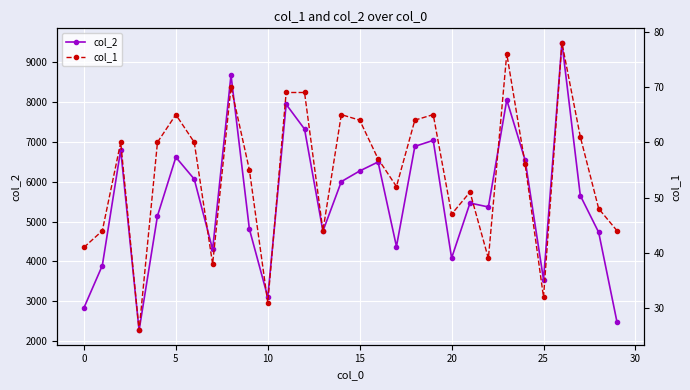

List the series in order of their overall mean, highest first.

col_2, col_1